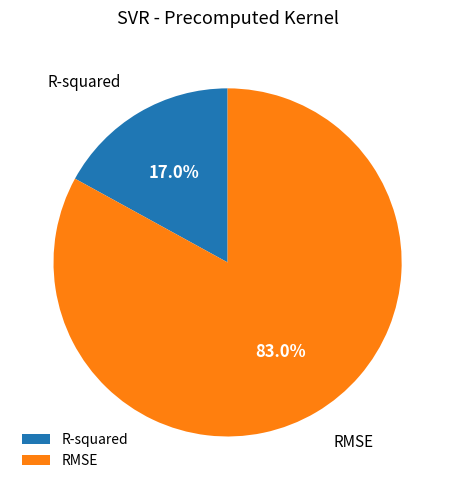

The RMSE slice represents 93% of the pie. True or false?

False